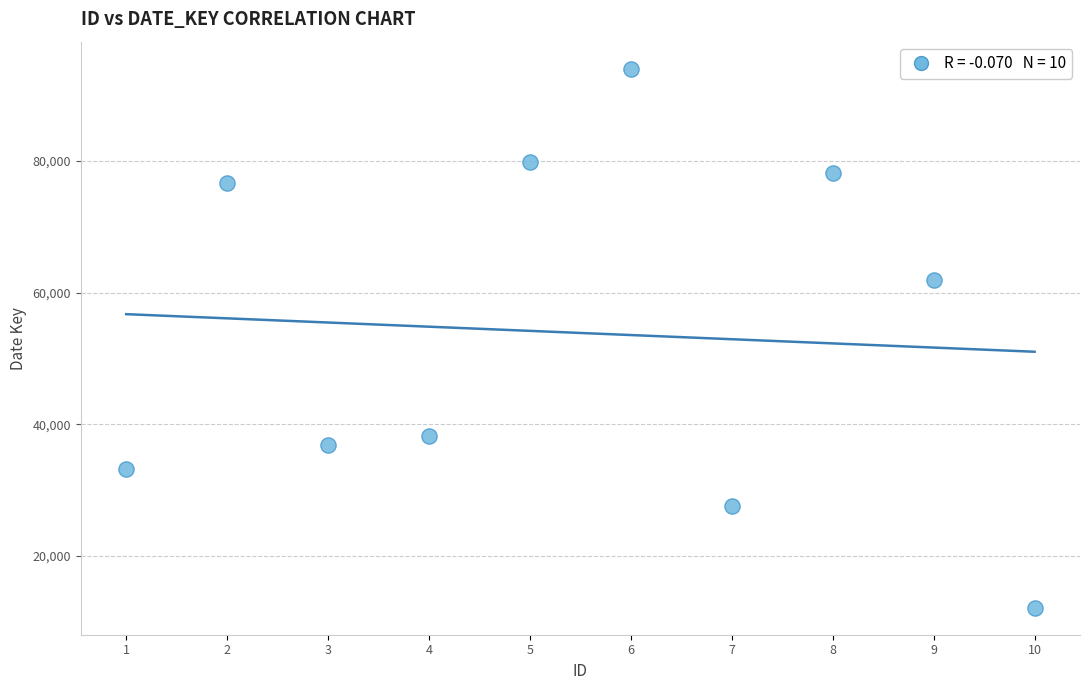

What is the range of X values (max minus min)?

9